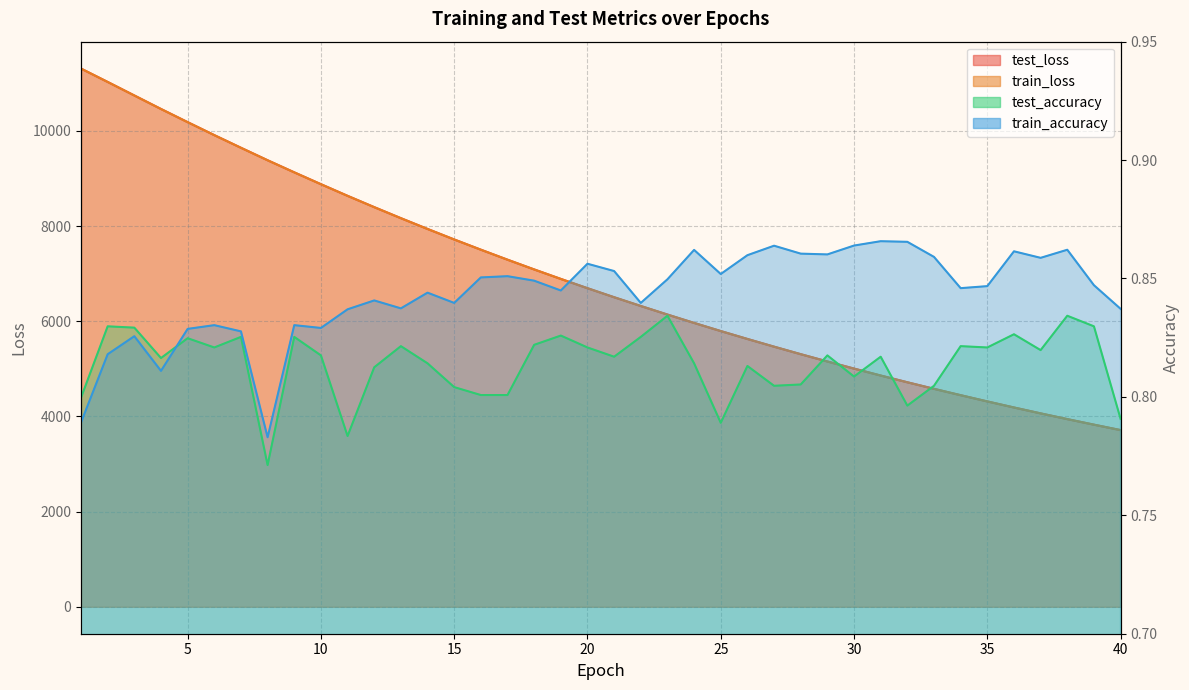

How many lines are shown in the chart?

4